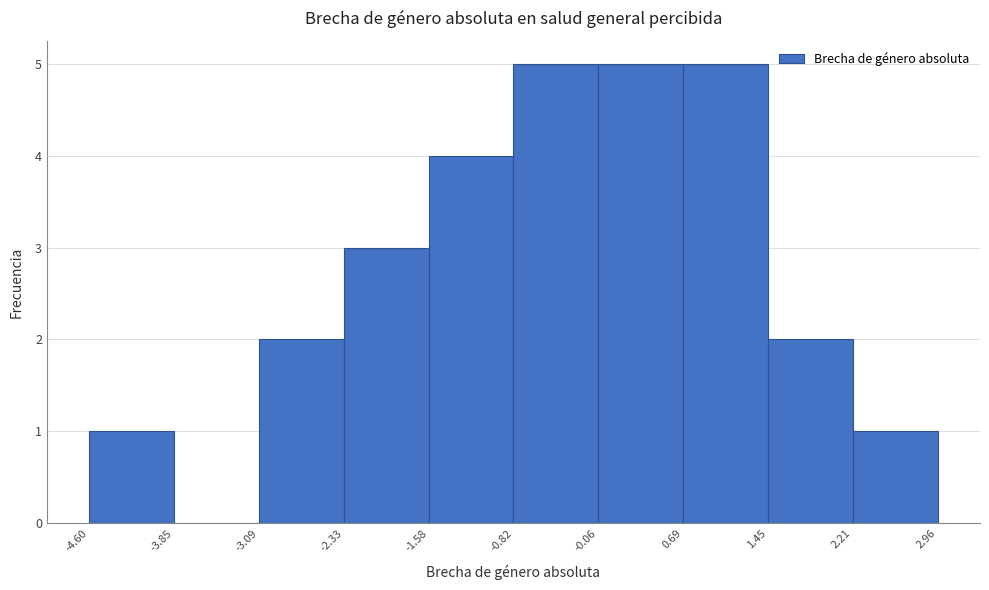

Reading left to right, transcribe this chart: for each bar, give the range it covers on the x-axis and its height. The values are not printed on the chart, so give them approximately, as read against the axis.

-4.60 to -3.85: 1
-3.85 to -3.09: 0
-3.09 to -2.33: 2
-2.33 to -1.58: 3
-1.58 to -0.82: 4
-0.82 to -0.06: 5
-0.06 to 0.69: 5
0.69 to 1.45: 5
1.45 to 2.21: 2
2.21 to 2.96: 1